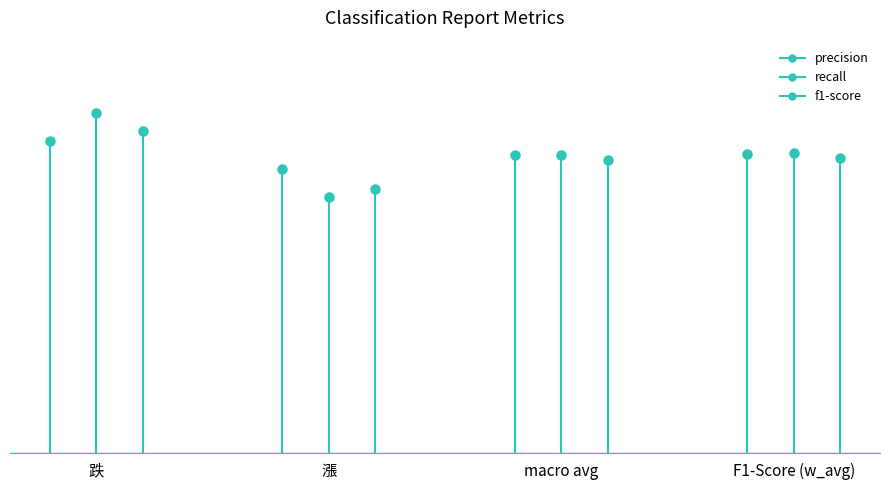

Which series has the largest total across all categories?

recall